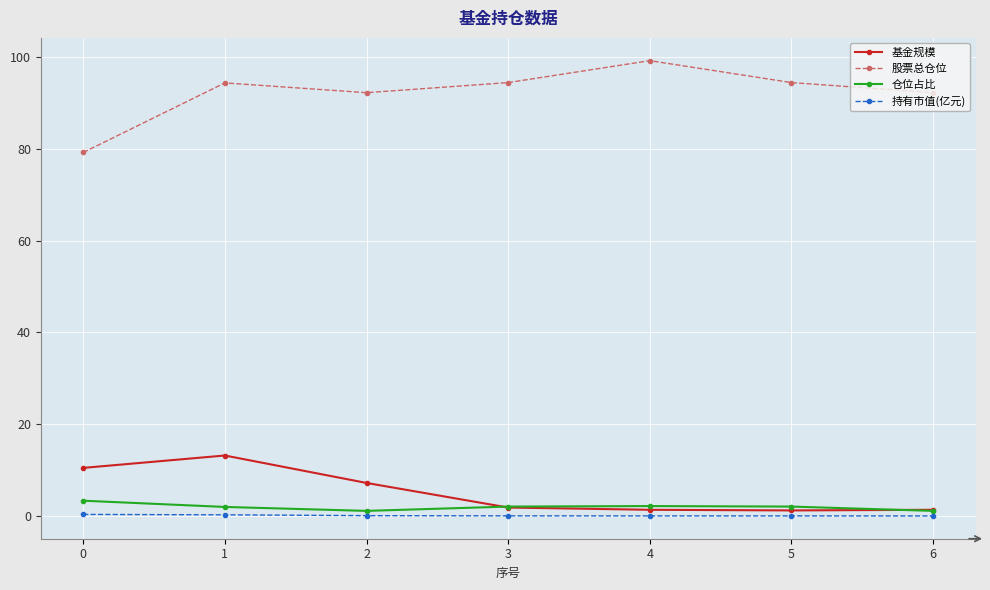

Read the 基金规模 value at 6.

1.4